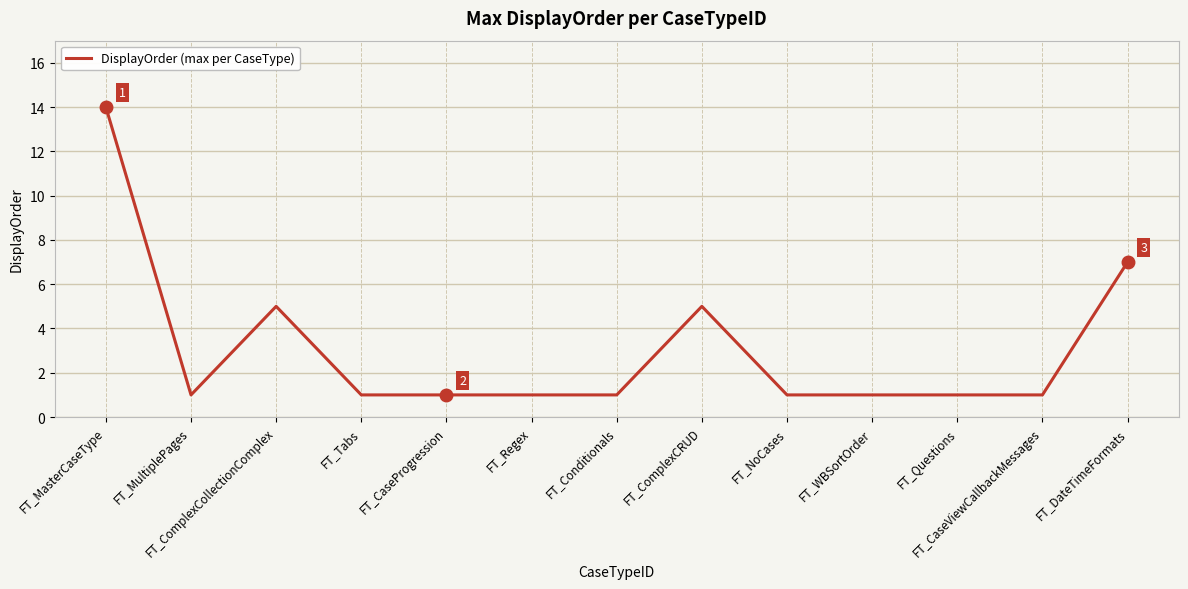

The chart shows a value of 1 at FT_NoCases. True or false?

True